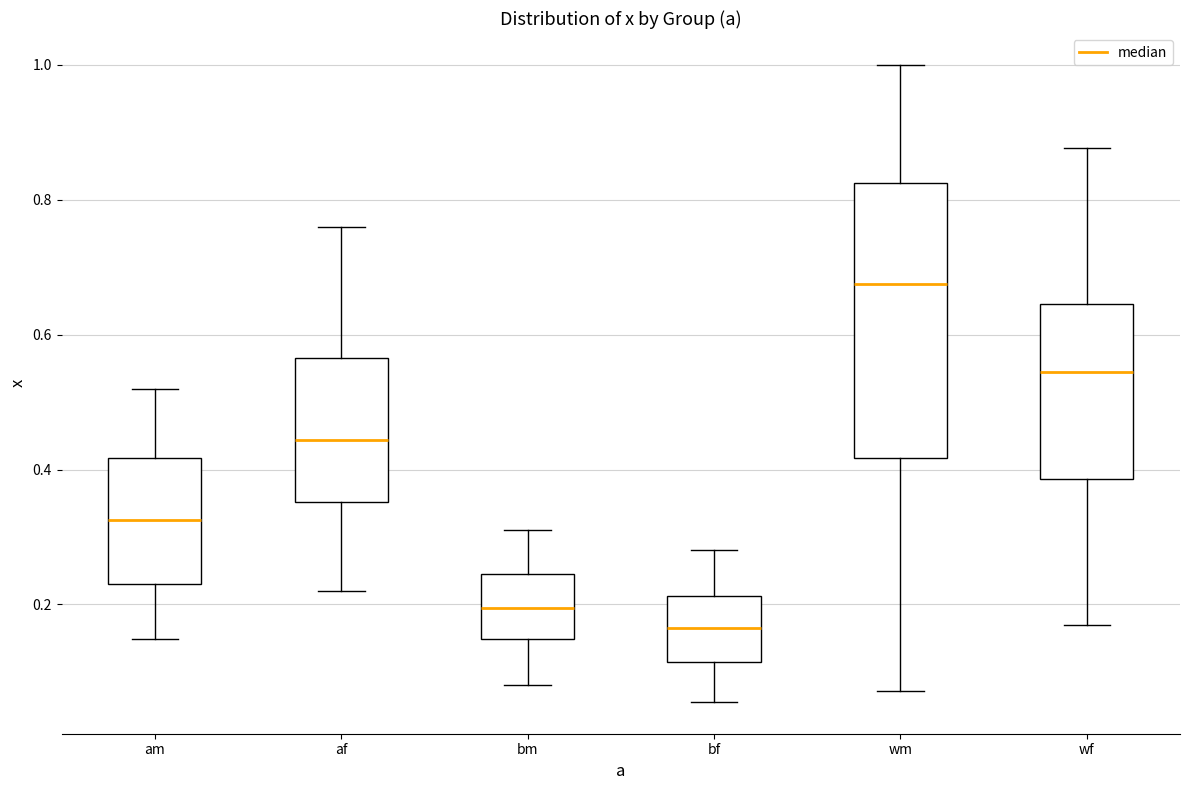

Which box is the tallest, from its lower edge to its upper edge?

wm